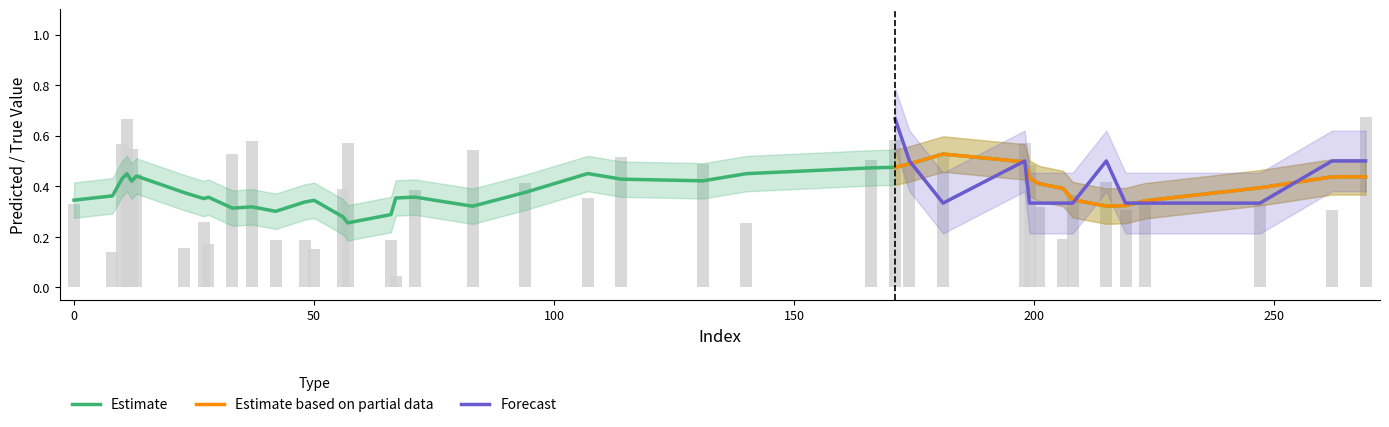

Are the bars grouped side by side (vs. stacked)?

No